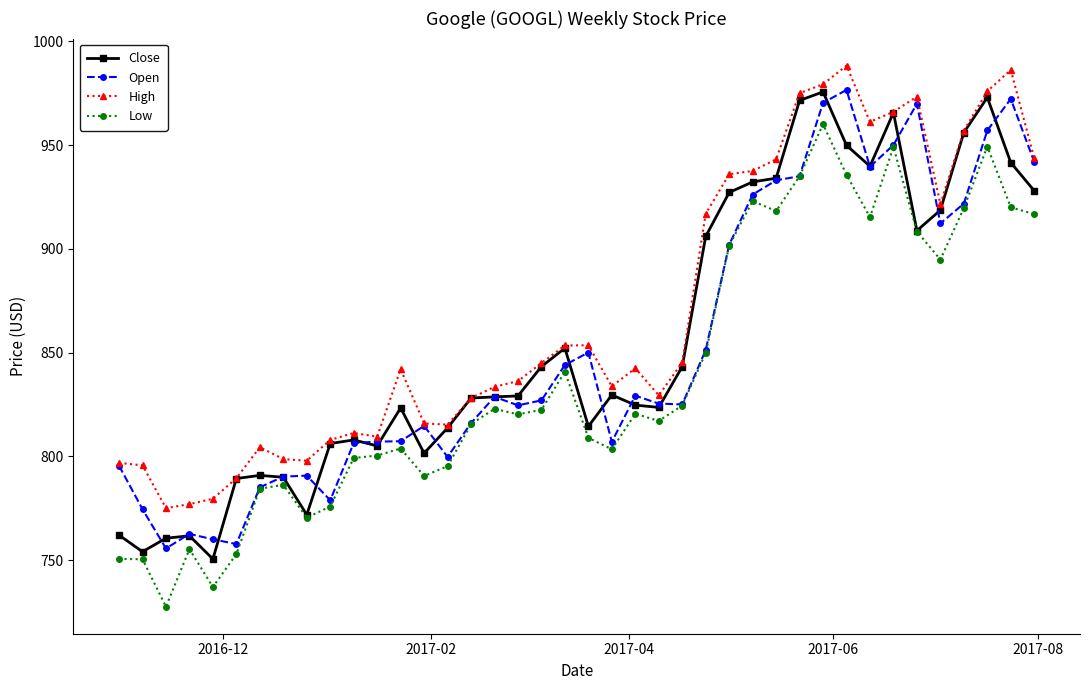

True or false: High and Low cross at least once.

False